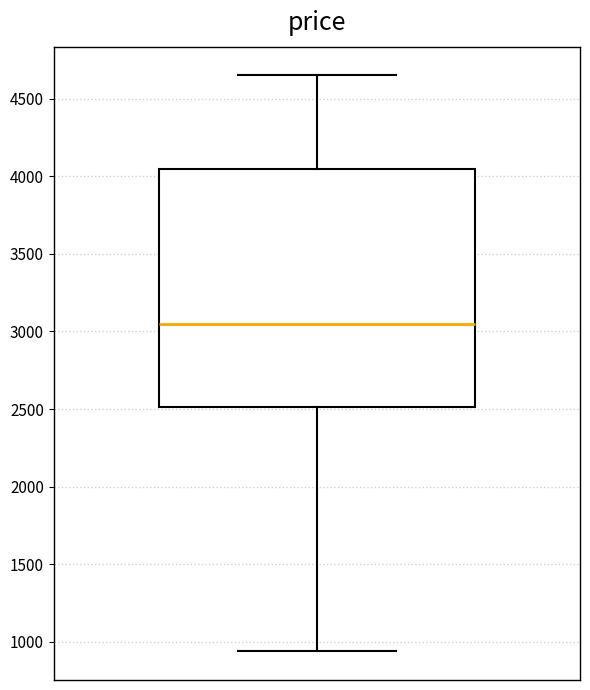

Transcribe this box plot: give where the median line is, the range the box spans, and where the two whiskers end, as read against the y-axis. The values are not printed on the chart, so give them approximately, as read against the axis.

median 3050, box 2500 to 4050, whiskers 950 to 4650